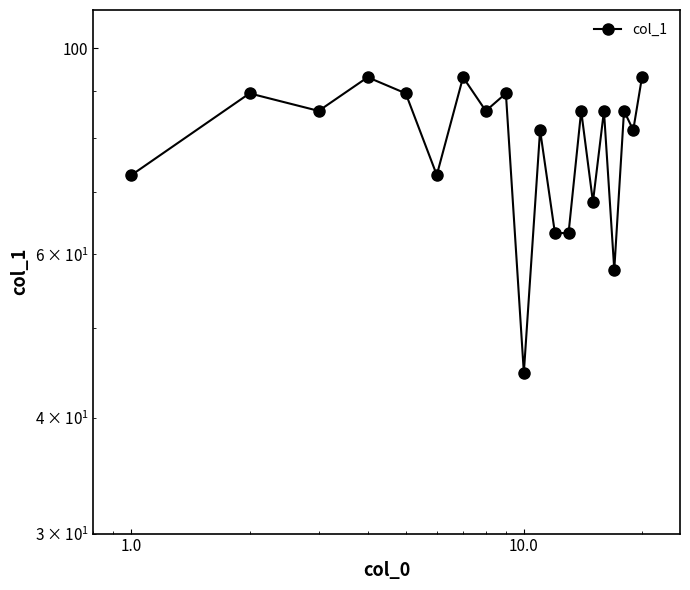

True or false: the data has more than 1 interior local peaks.

True